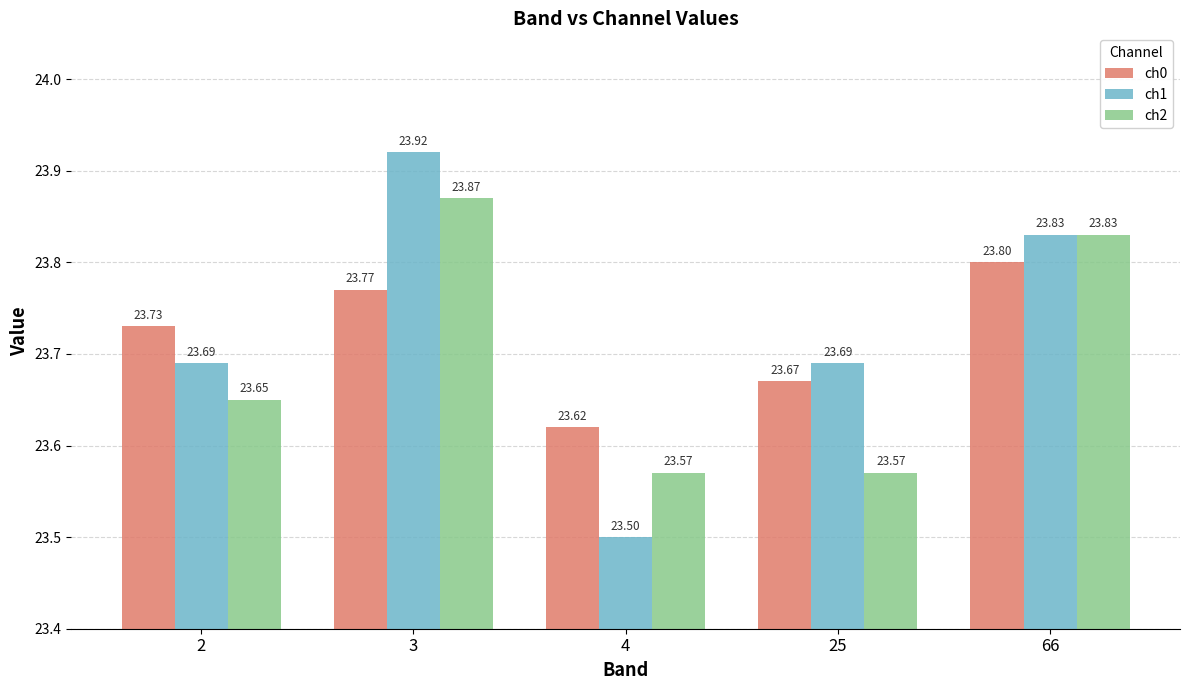

Count the number of categories in the chart.

5